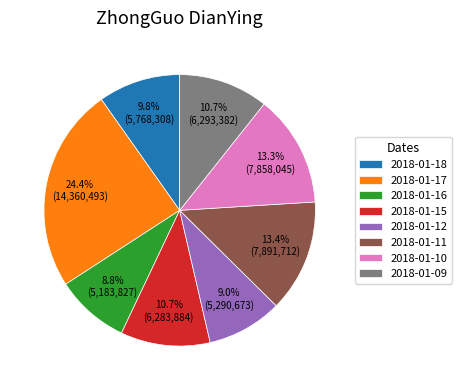

Count the number of slices in the pie.

8